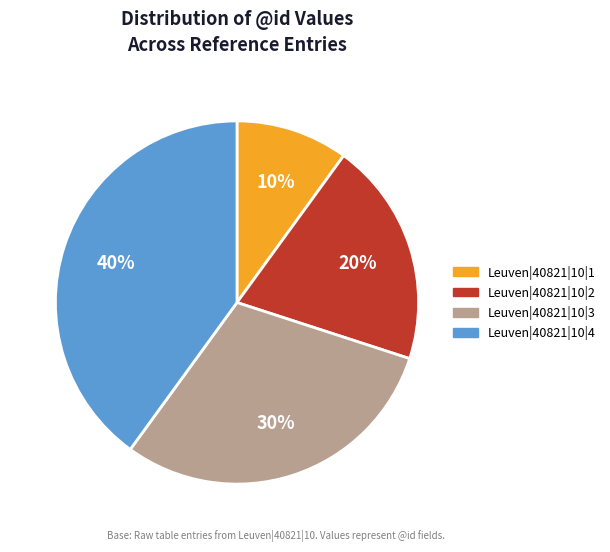

Is Leuven|40821|10|3 the majority of the pie?

No